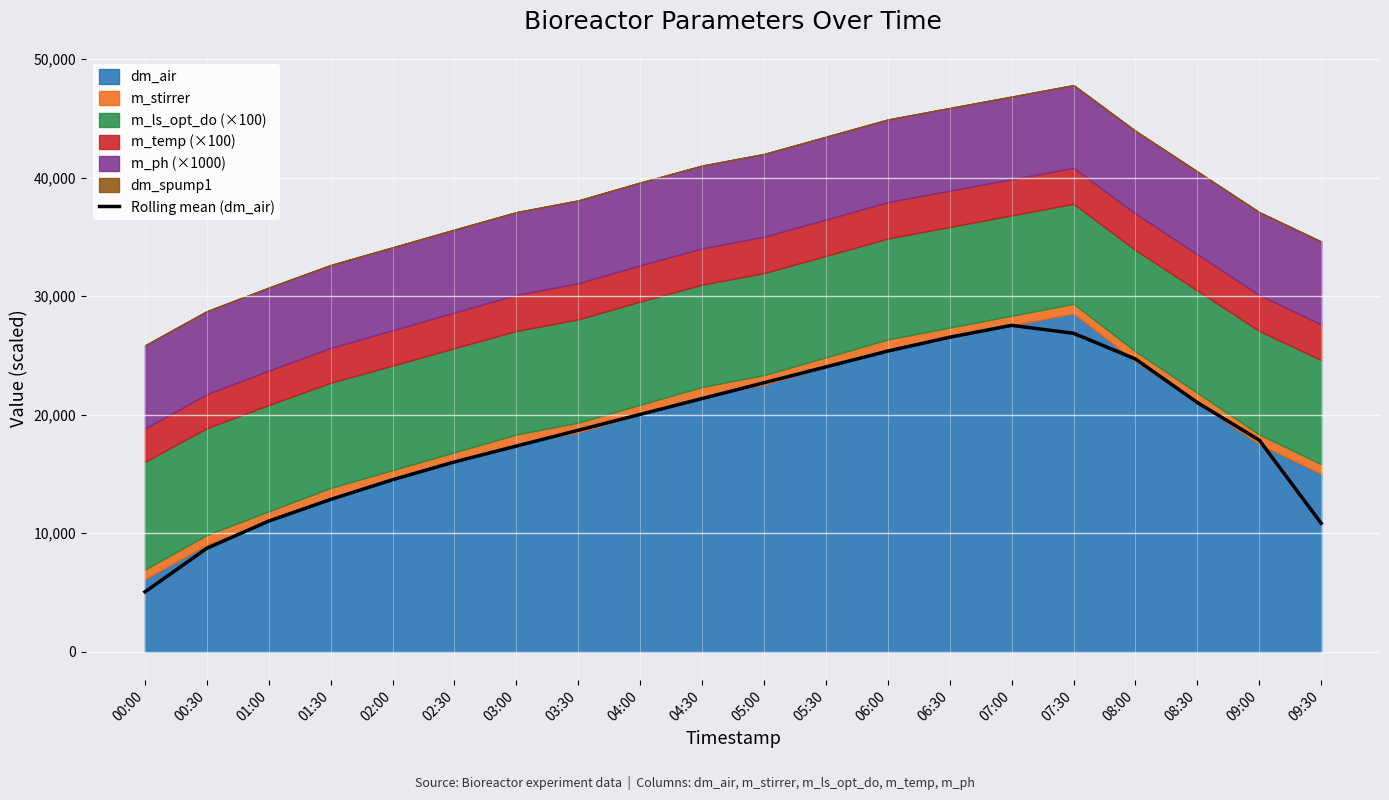

True or false: there are more than 2 points higher than both neighbors.

False